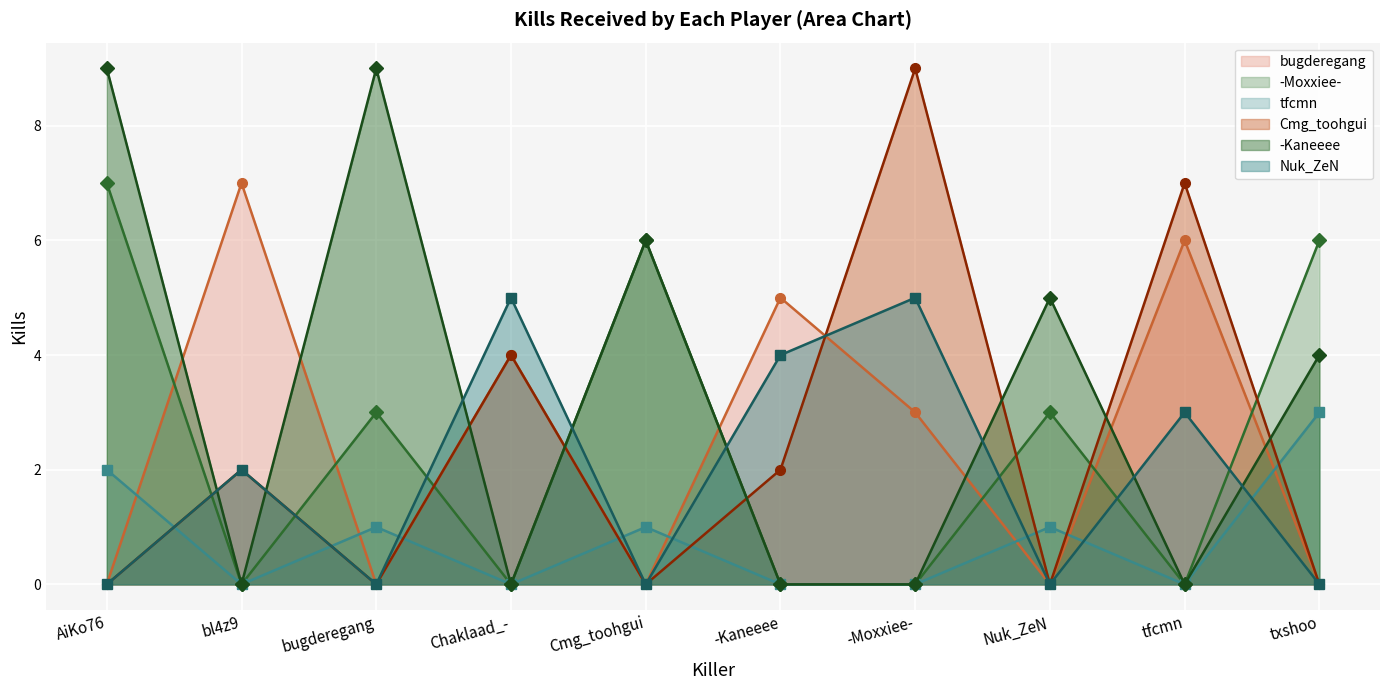

Which series changed the most between AiKo76 and -Kaneeee?

-Kaneeee